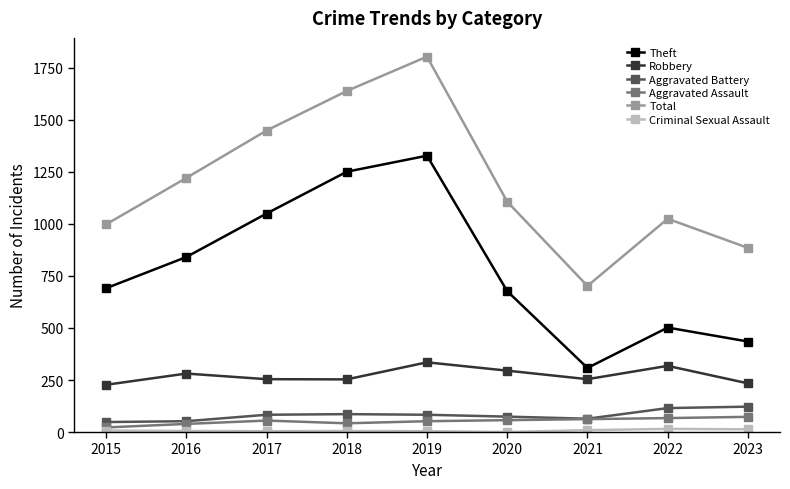

What is the difference between the highest and lowest values at 2018?

1634